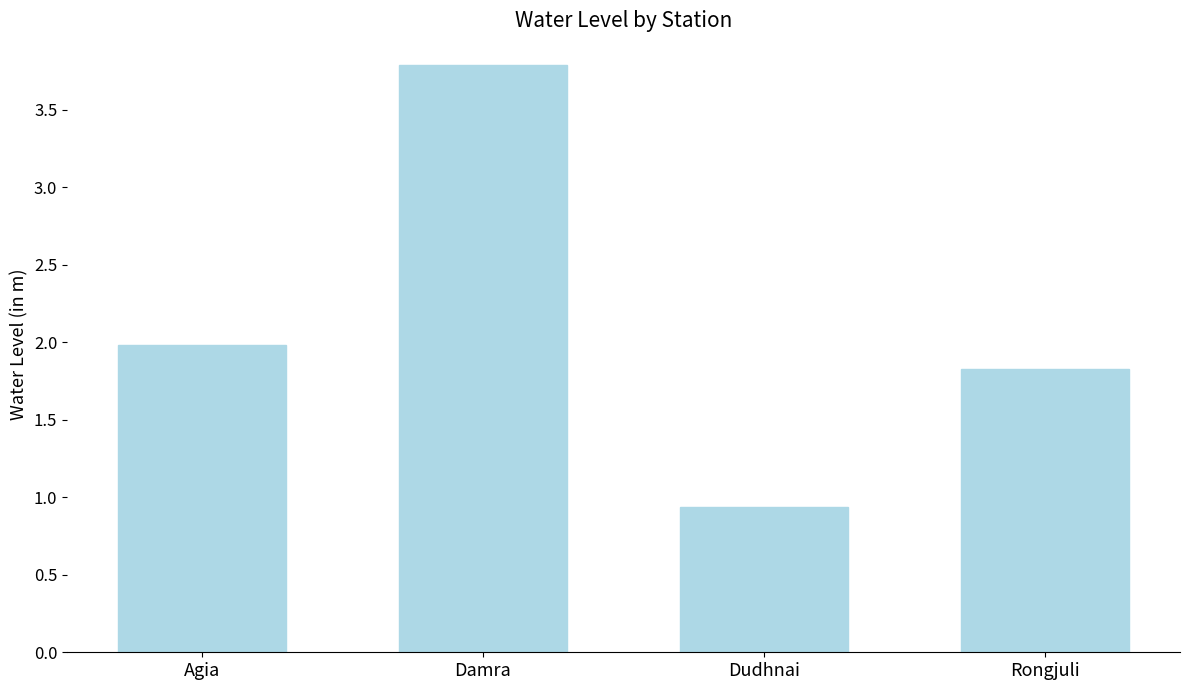

Count the number of values greater than 1.

3